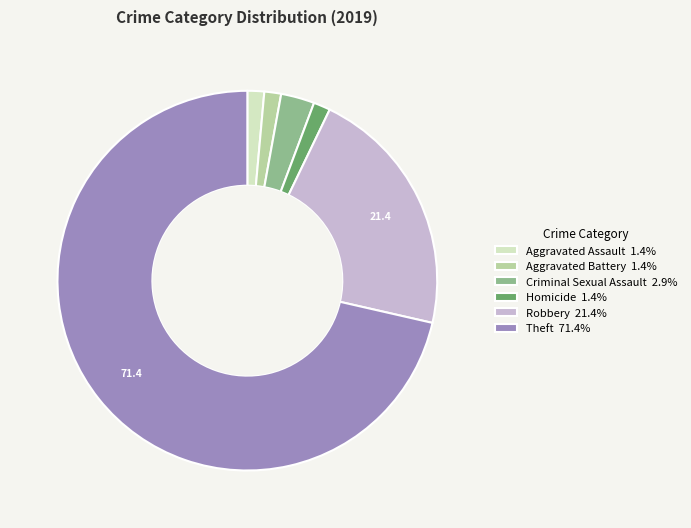

How many slices are in this pie chart?

6